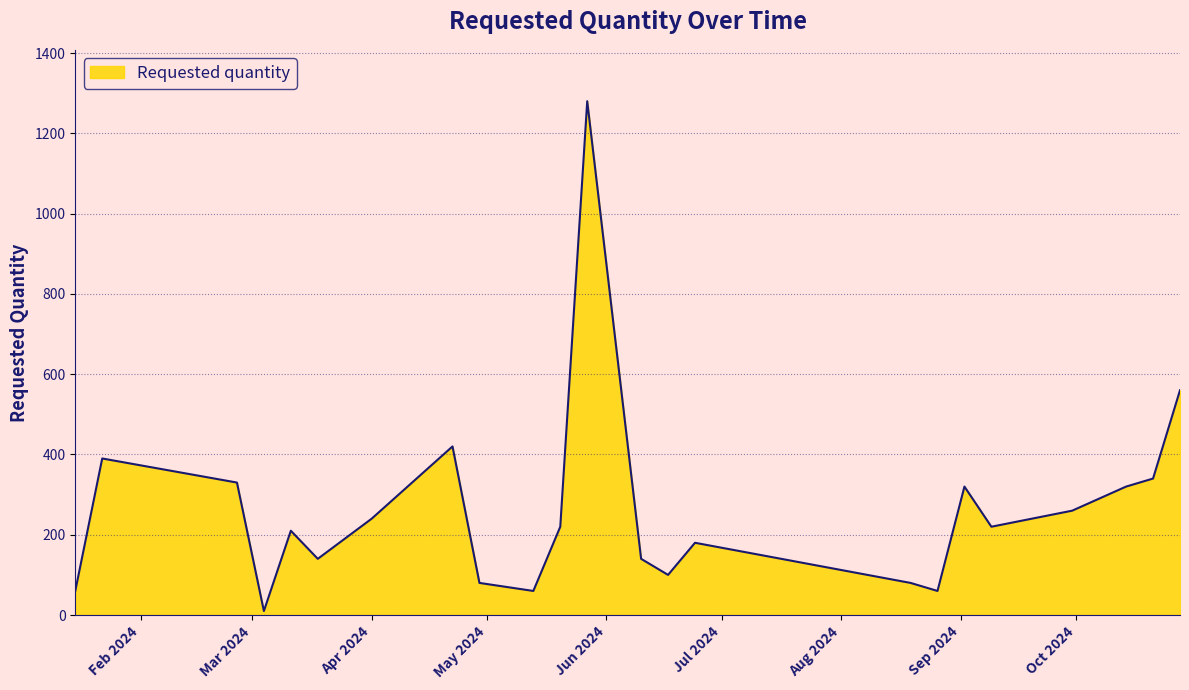

How many values are below 220?

11